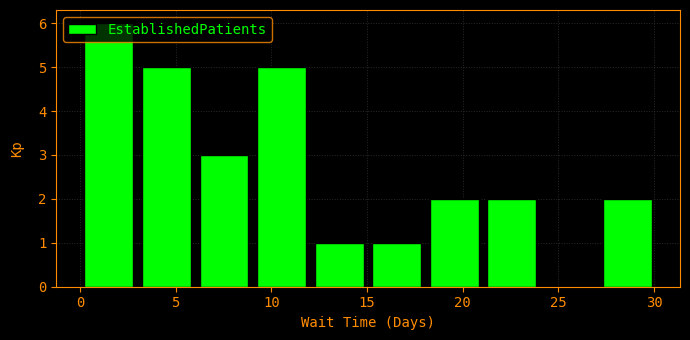

What is the height of the bar covering 27 to 30 on the x-axis? Neither the bar edges nor the heights are printed on the chart, so give them approximately, as read against the axes.

2